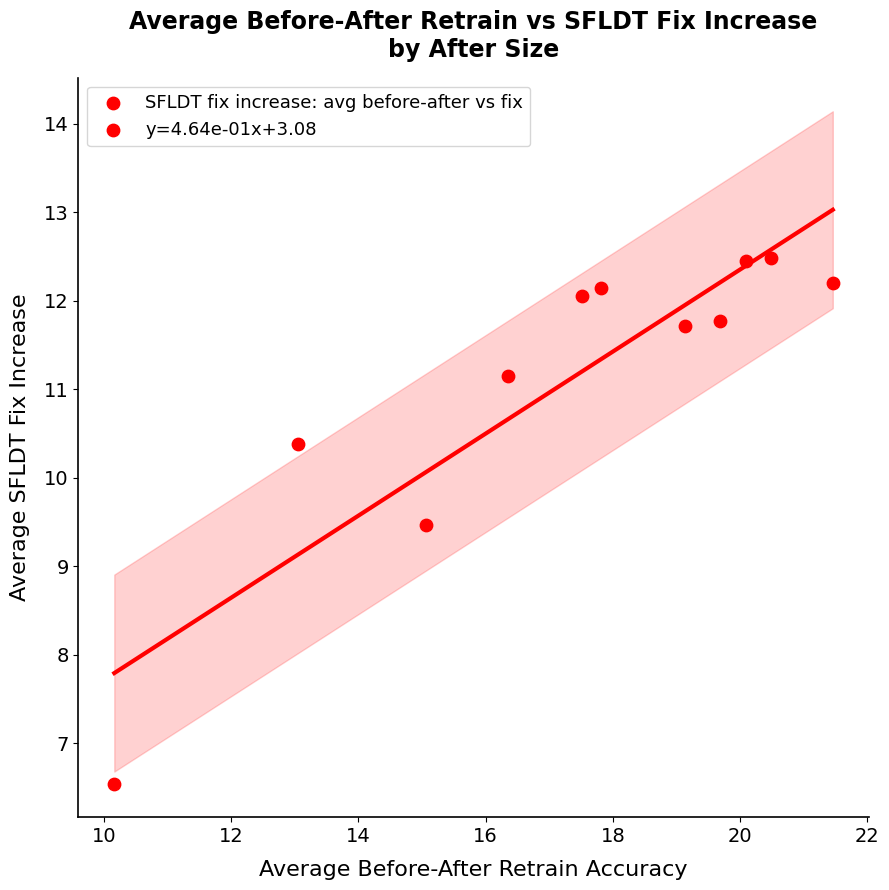

What Y value in the scatter plot is closest to 9?

9.5